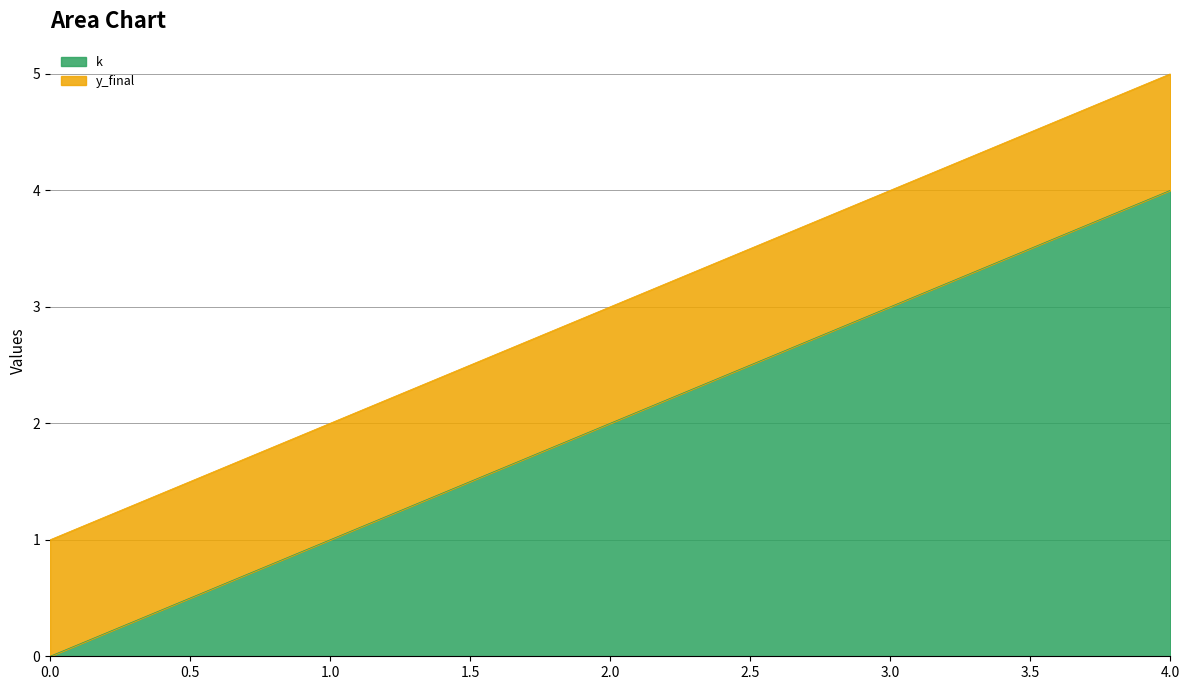

What is the value of the 4th point from the left?

3